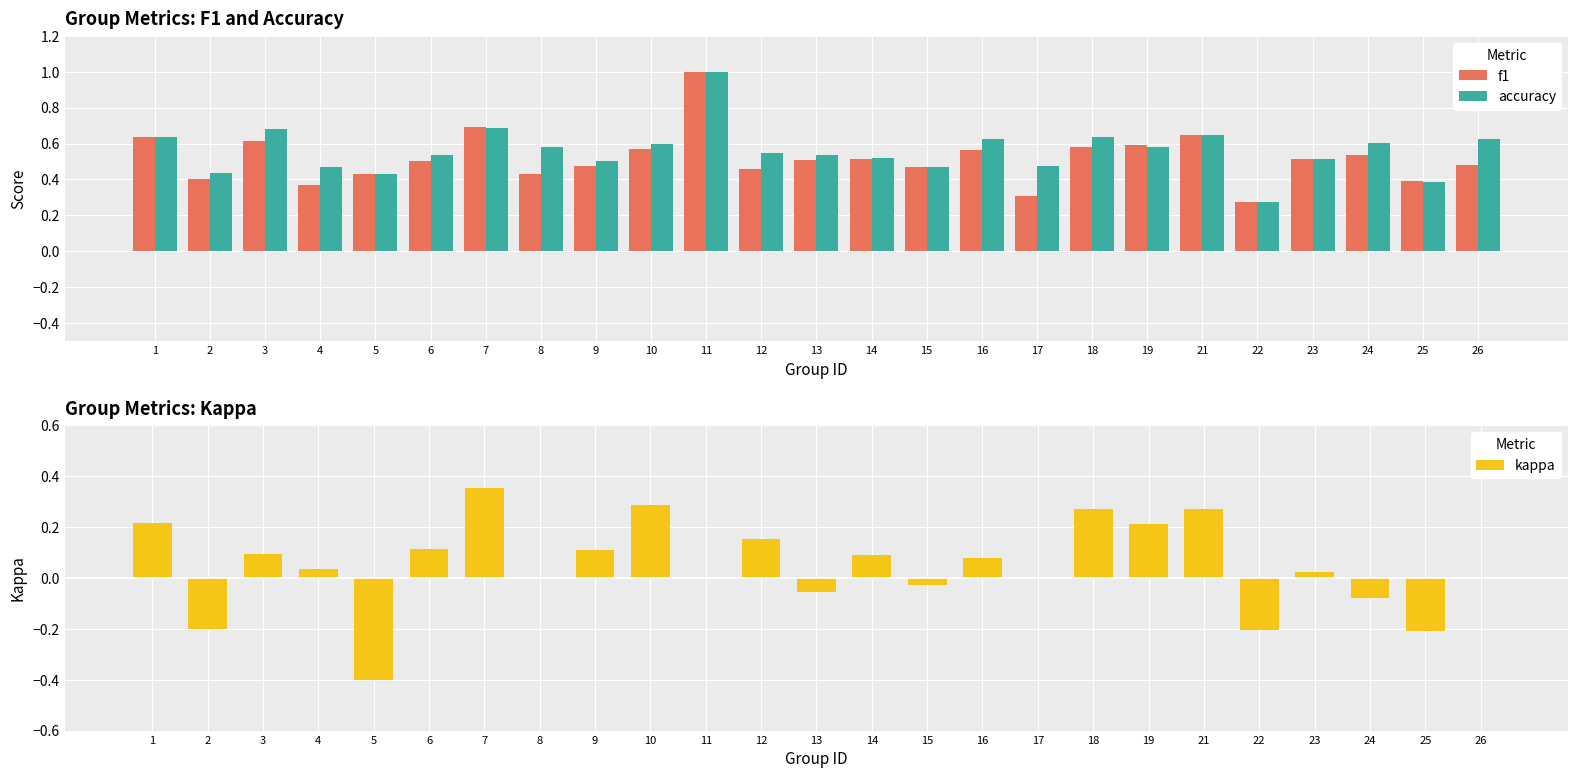

Which series has the widest spread of values?

kappa